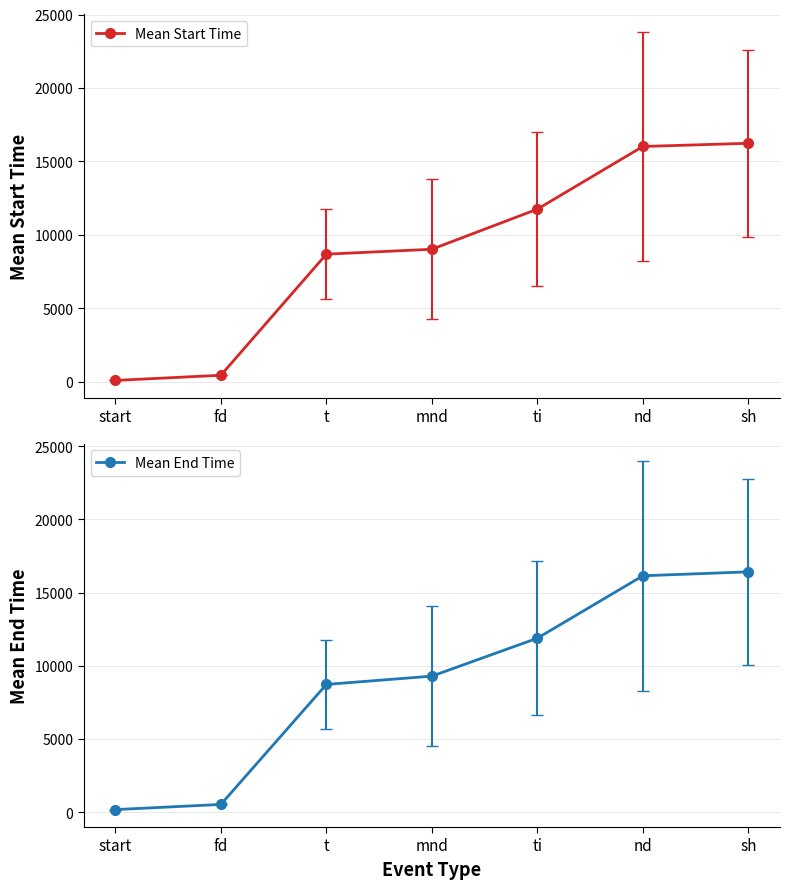

What is the label of the 5th point from the left?

ti